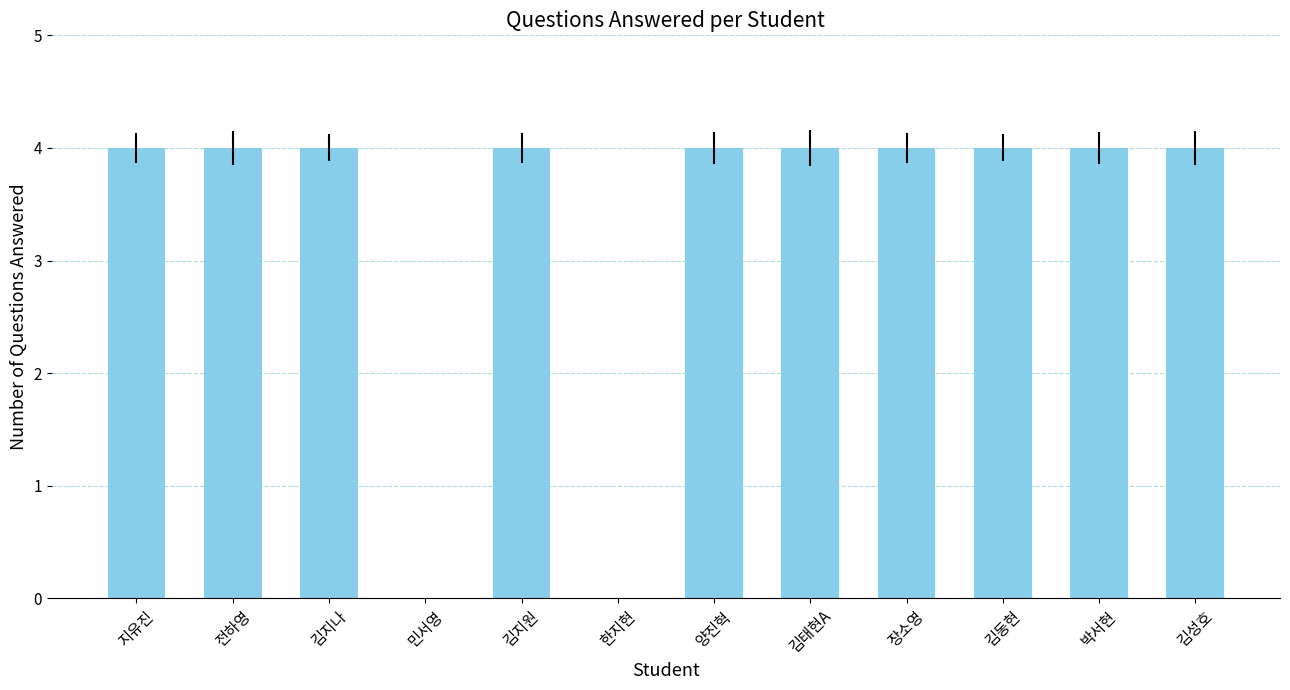

The value at 전하영 is 4. True or false?

True